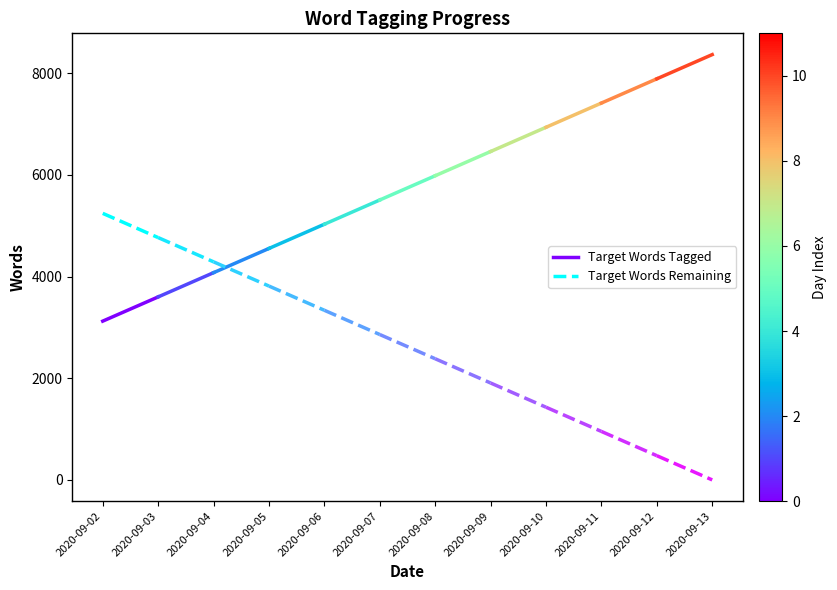

List the labels in order of Target Words Tagged value, largest first.

2020-09-03, 2020-09-02